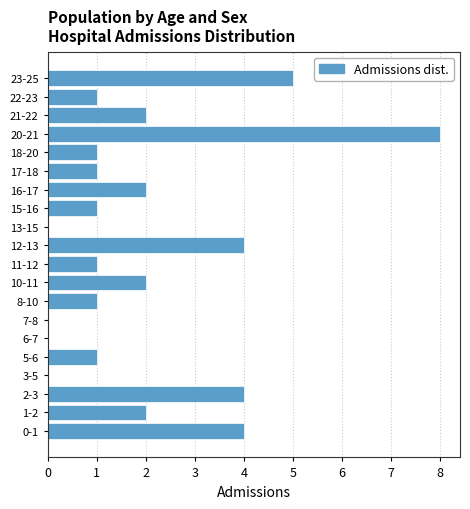

Reading bottom to top, transcribe all the data shown in this chart.

0-1=4	1-2=2	2-3=4	3-5=0	5-6=1	6-7=0	7-8=0	8-10=1	10-11=2	11-12=1	12-13=4	13-15=0	15-16=1	16-17=2	17-18=1	18-20=1	20-21=8	21-22=2	22-23=1	23-25=5